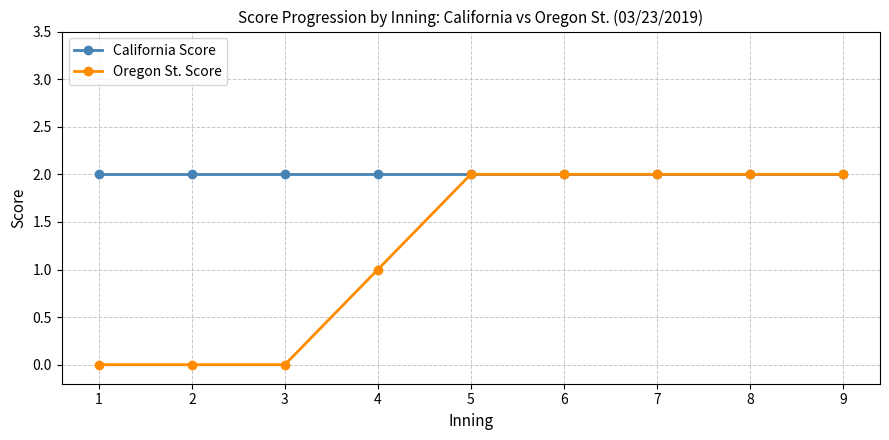

What value does the California Score series have at 2?

2